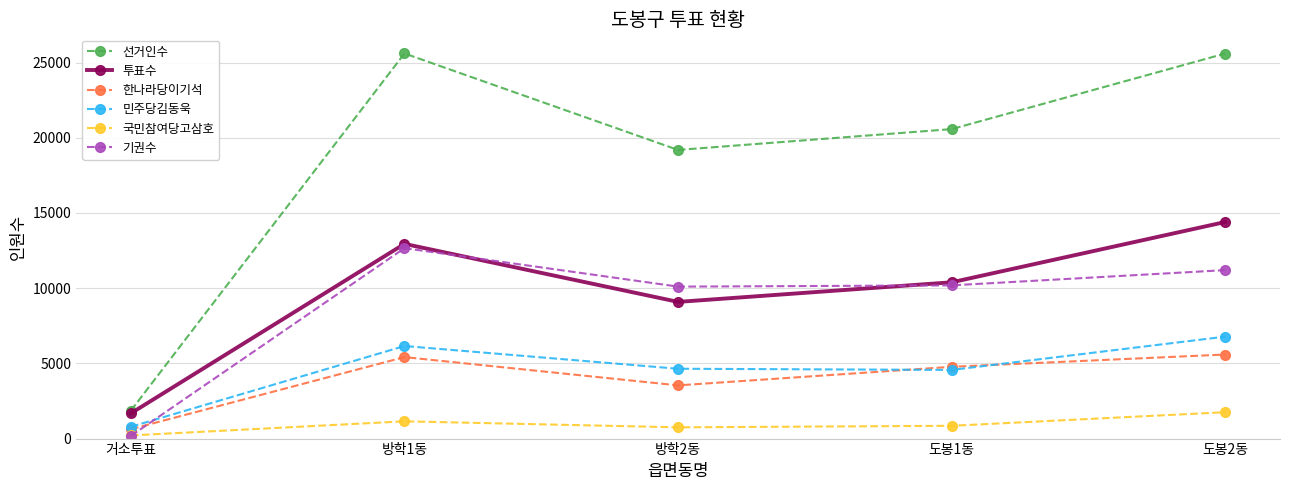

What is the label of the 5th point from the right?

거소투표